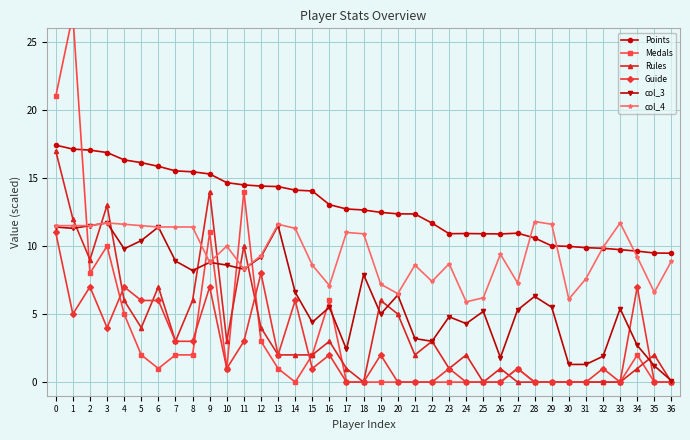

List the series in order of their peak value, lowest first.

Guide, col_3, col_4, Rules, Points, Medals